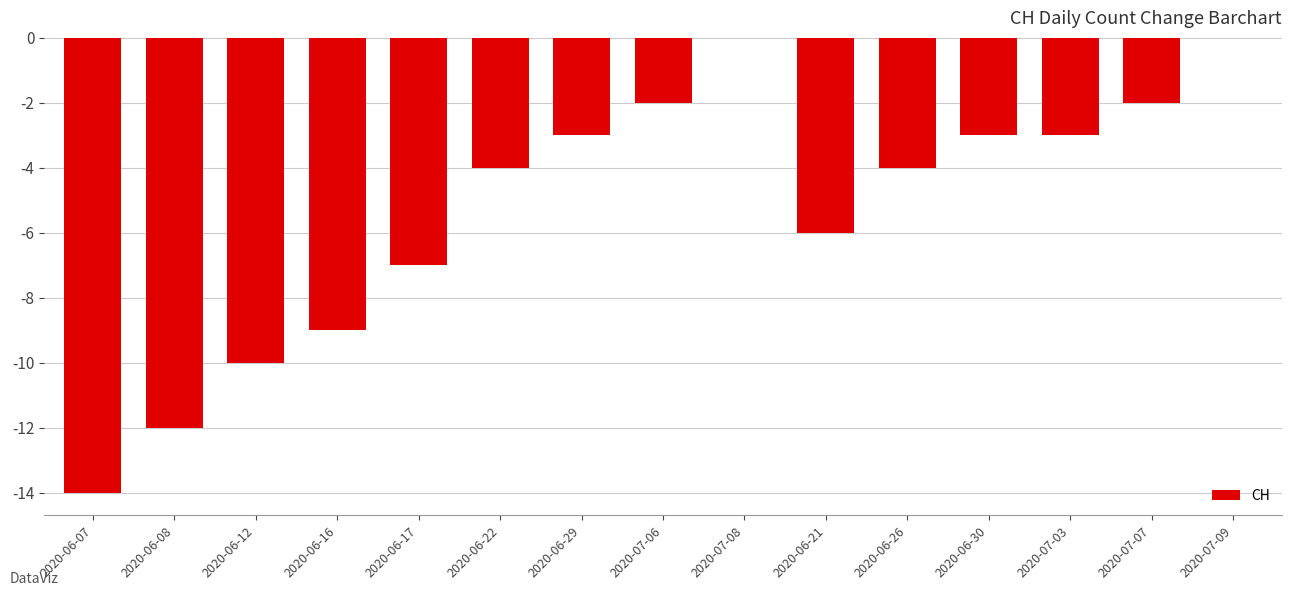

Count the number of values greater than -4.

7